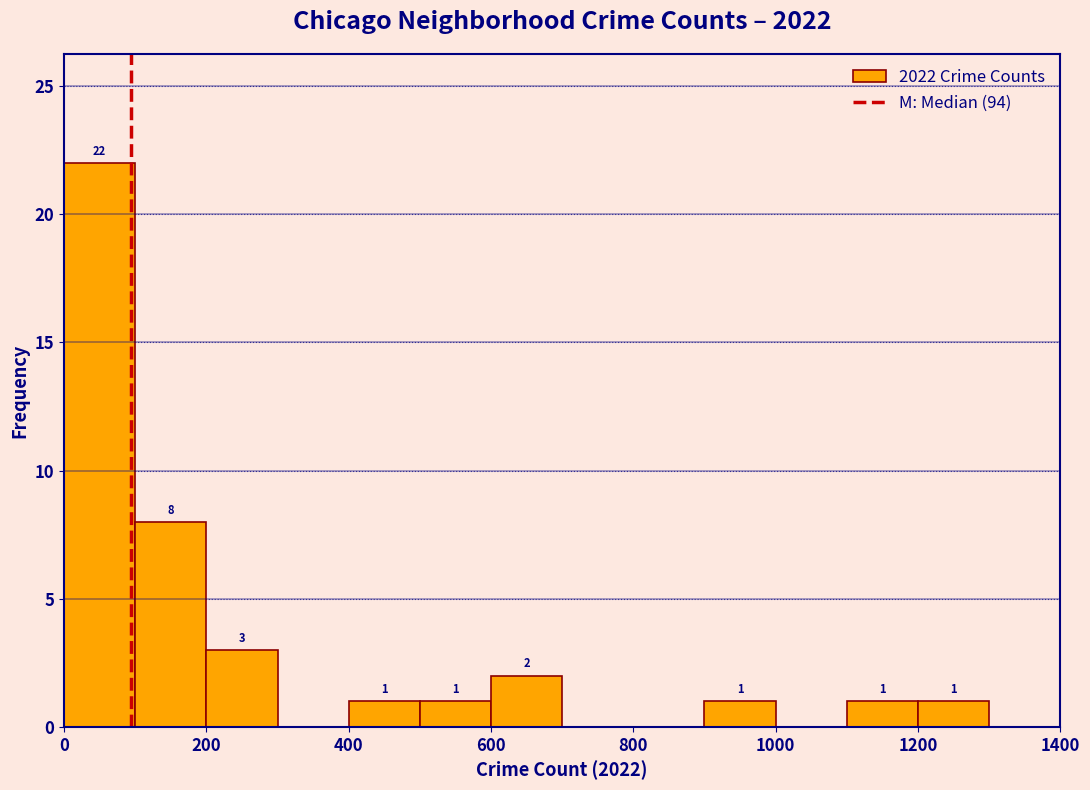

Which range on the x-axis has the tallest bar?

0 to 100